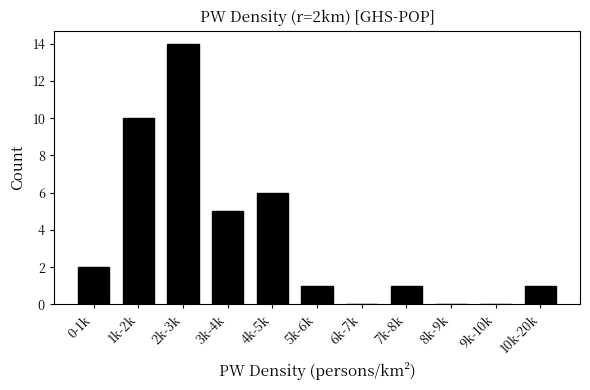

Reading left to right, what are all the values shown in this chart?

0-1k=2	1k-2k=10	2k-3k=14	3k-4k=5	4k-5k=6	5k-6k=1	6k-7k=0	7k-8k=1	8k-9k=0	9k-10k=0	10k-20k=1